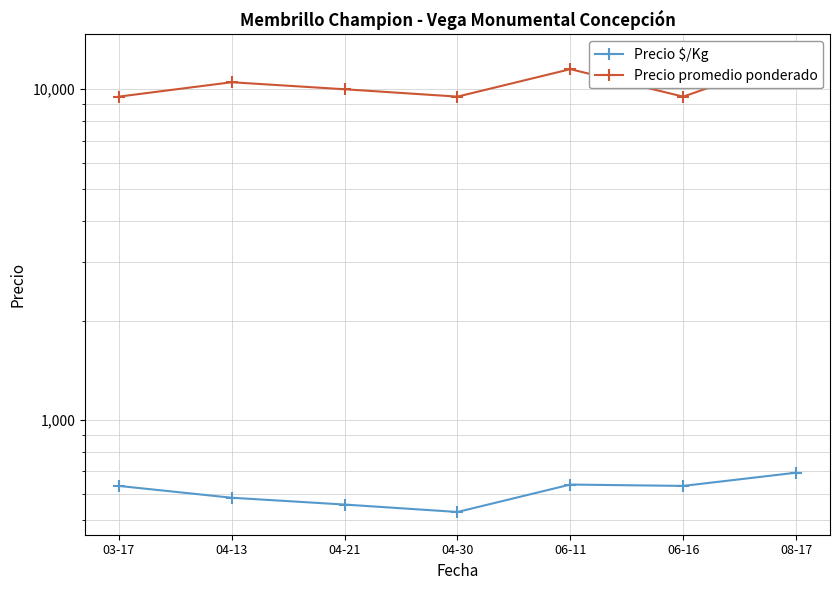

Rank the series at 08-17 from highest to lowest value.

Precio promedio ponderado, Precio $/Kg